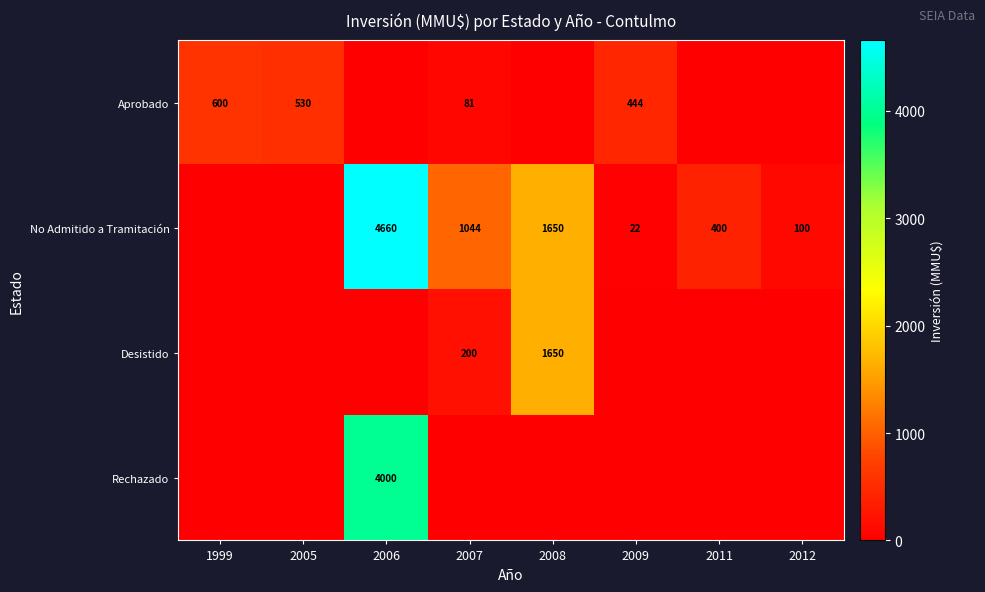

True or false: Desistido has a value of 270 at 2007.

False